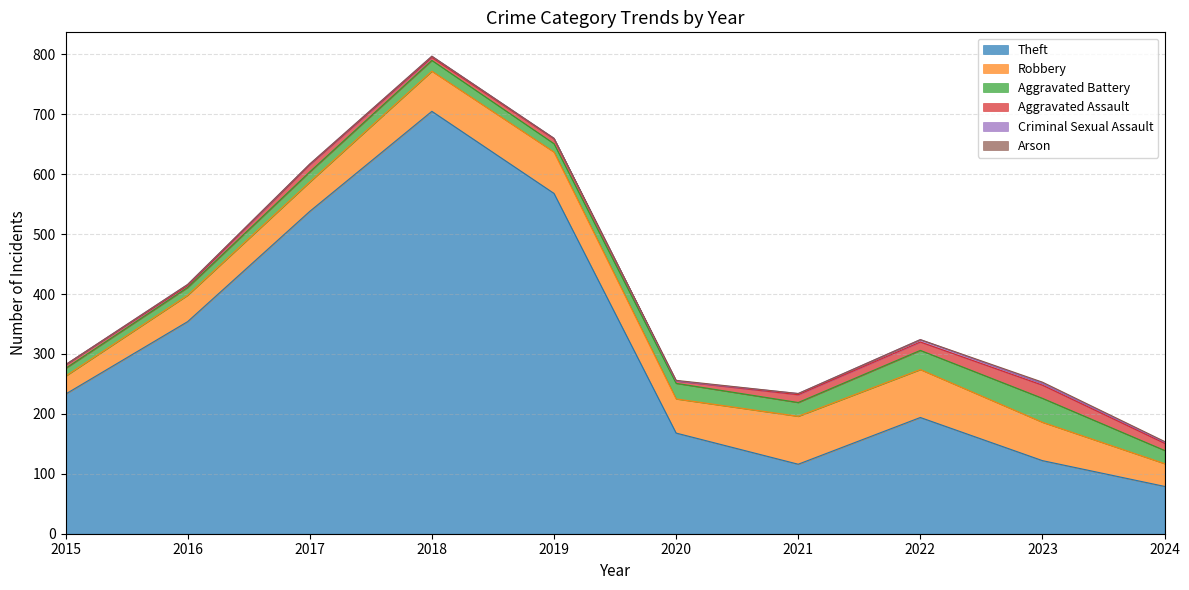

True or false: Robbery and Aggravated Battery cross at least once.

False